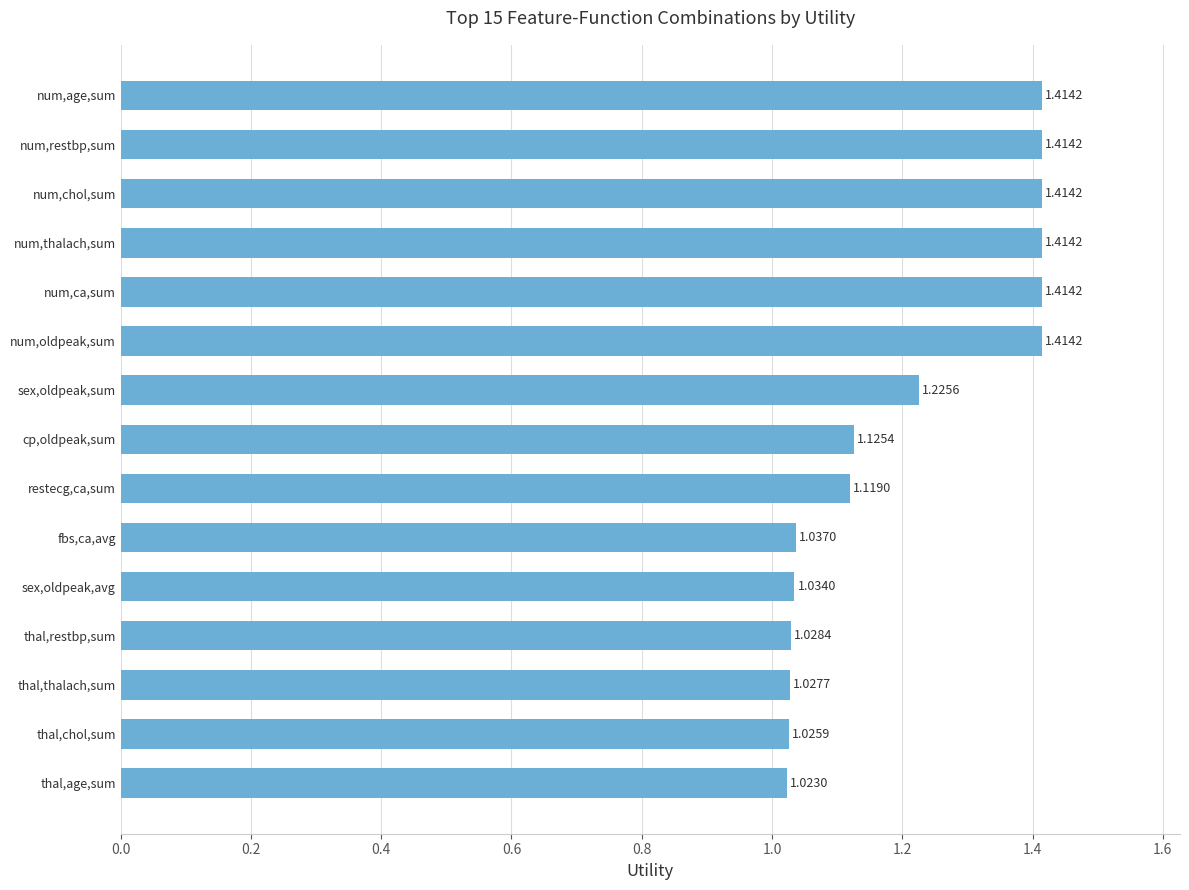

Between sex,oldpeak,sum and num,ca,sum, which is larger?

num,ca,sum